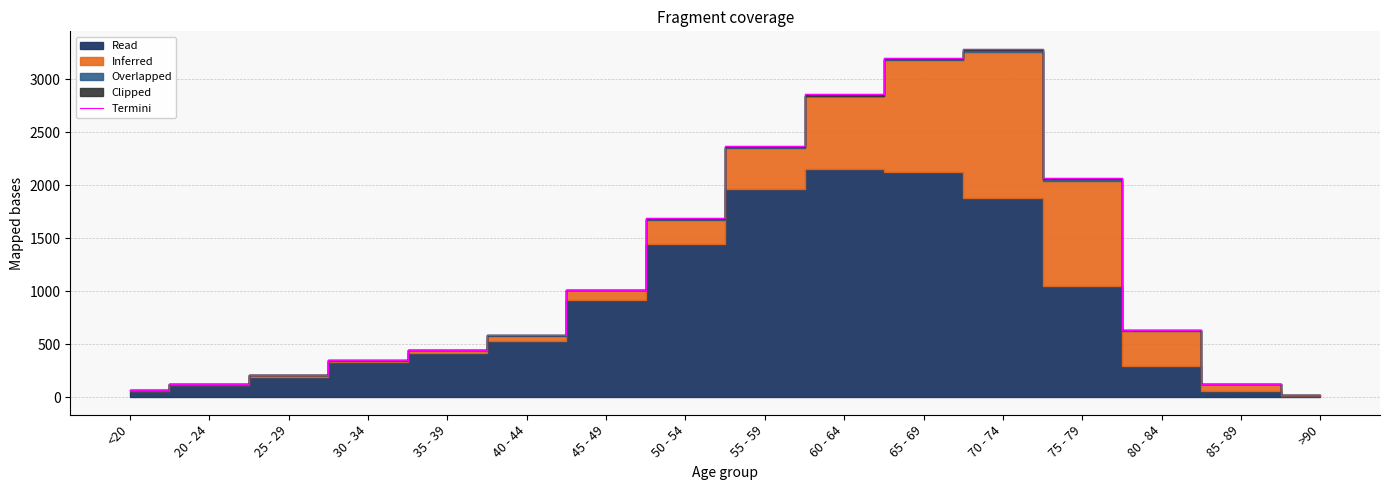

Reading left to right, what are all the values shown in this chart?

<20=70	20 - 24=124	25 - 29=209	30 - 34=349	35 - 39=449	40 - 44=584	45 - 49=1015	50 - 54=1689	55 - 59=2371	60 - 64=2859	65 - 69=3199	70 - 74=3290	75 - 79=2068	80 - 84=640	85 - 89=130	>90=24